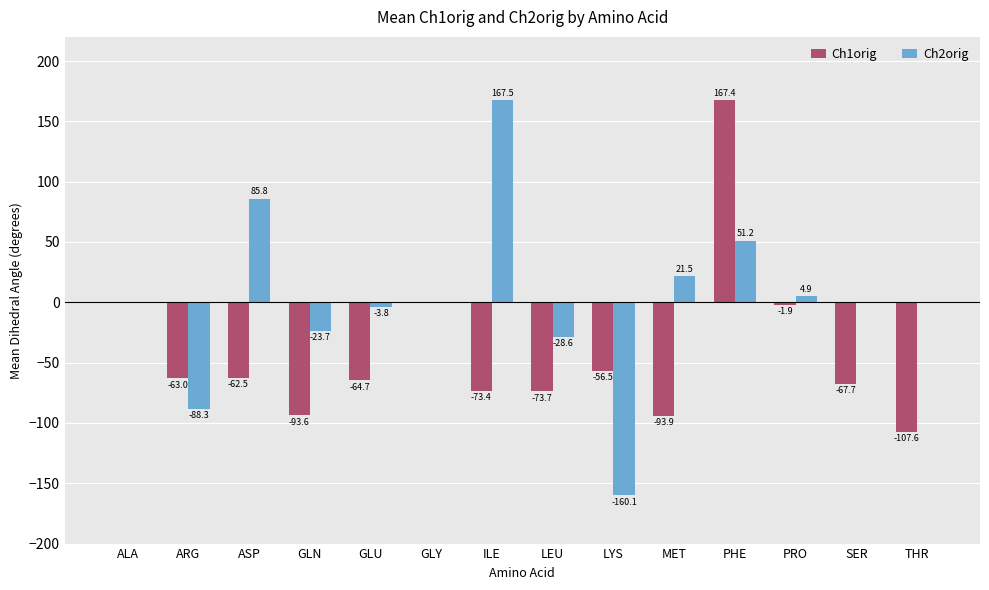

What is the spread (max minus min) of values at PHE?

116.2